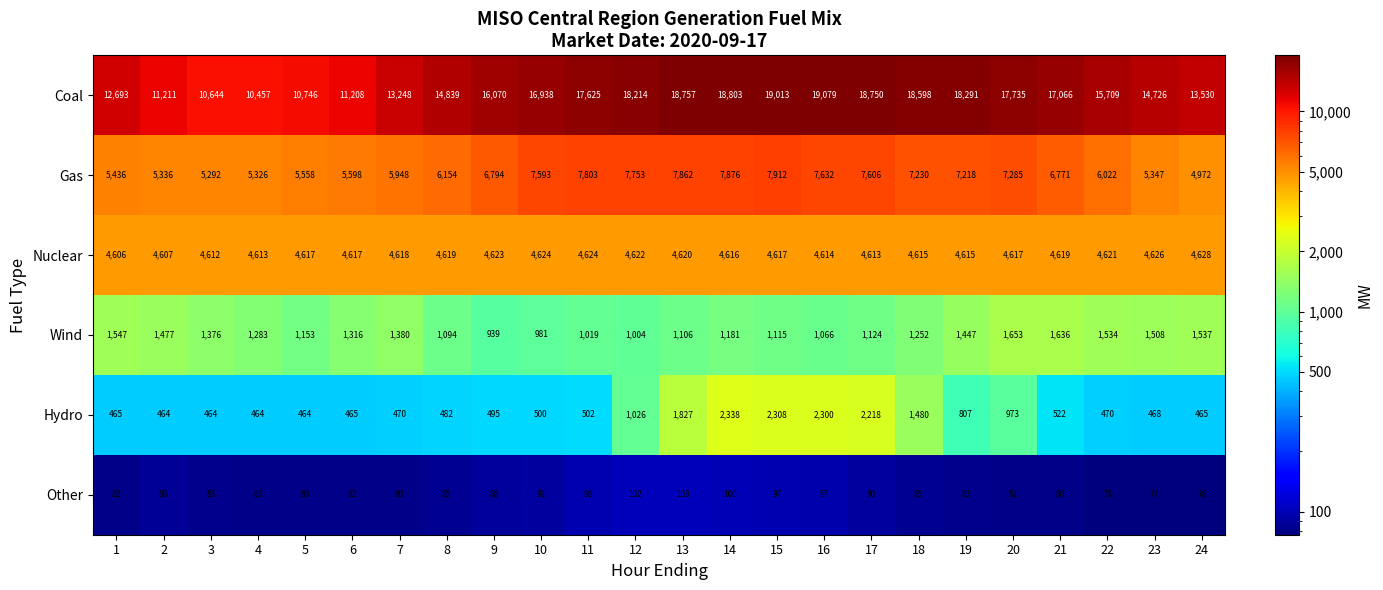

Which series has the largest total across all categories?

Coal